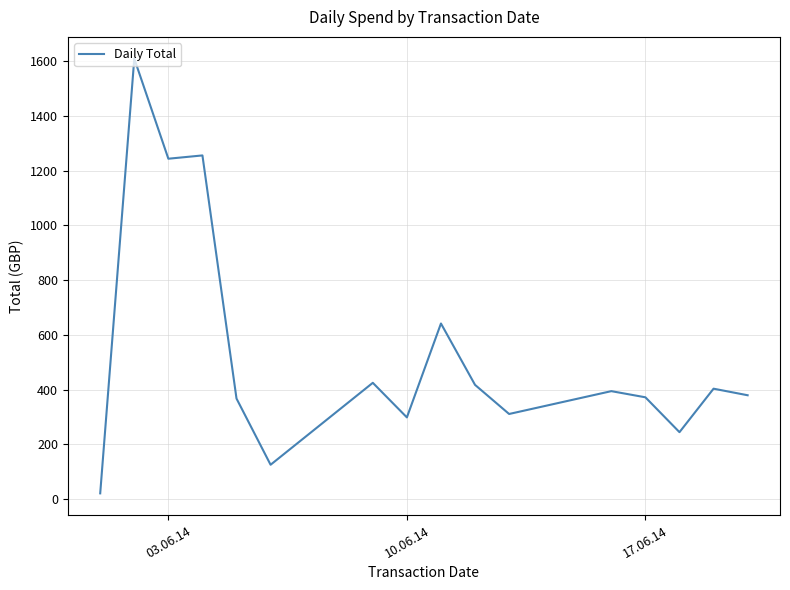

How many distinct data groups are displayed?

1